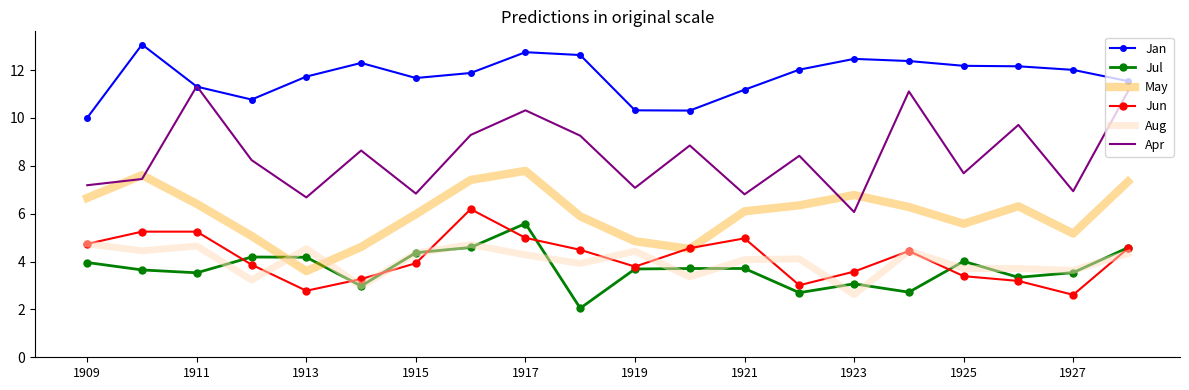

Which series has the widest spread of values?

Apr